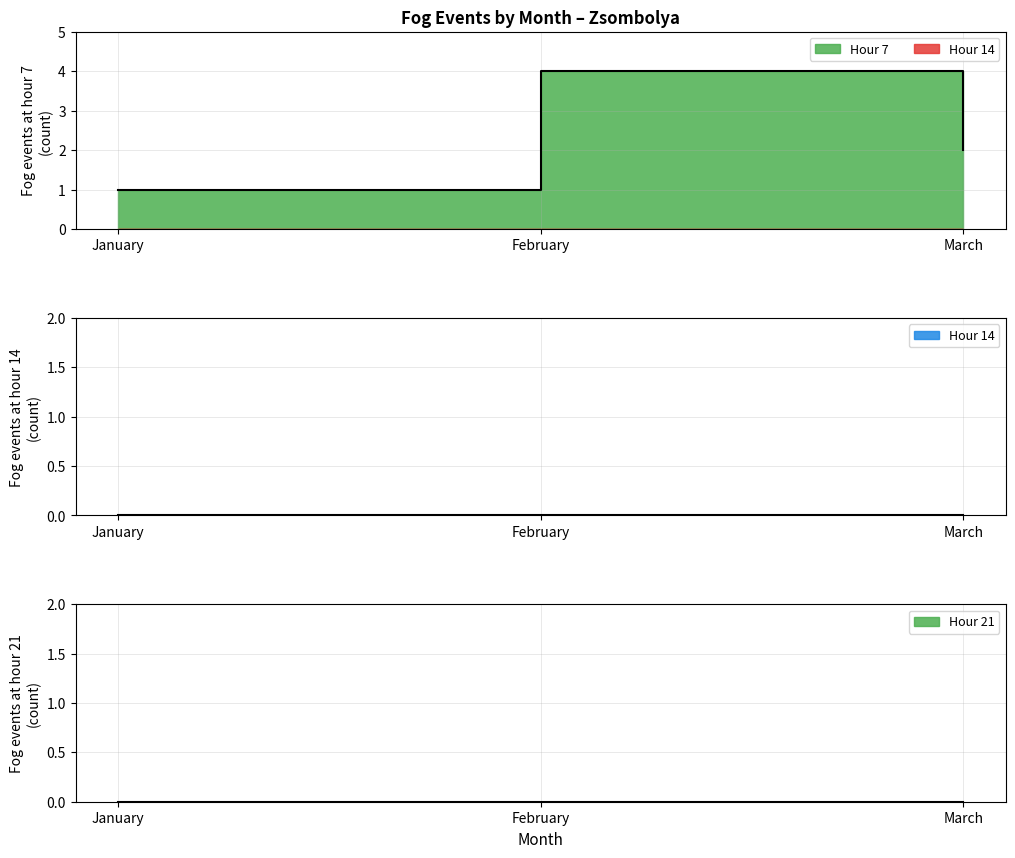

Which has a higher value, January or February?

February